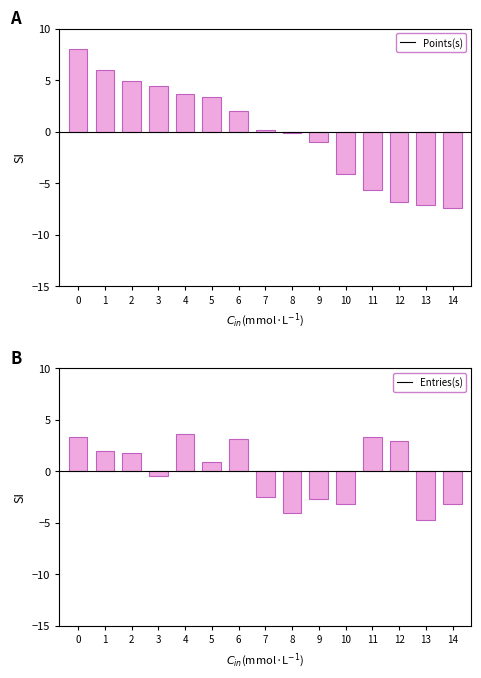

At 6, list the series in order from smallest to largest.

Points (norm), Entries (norm)